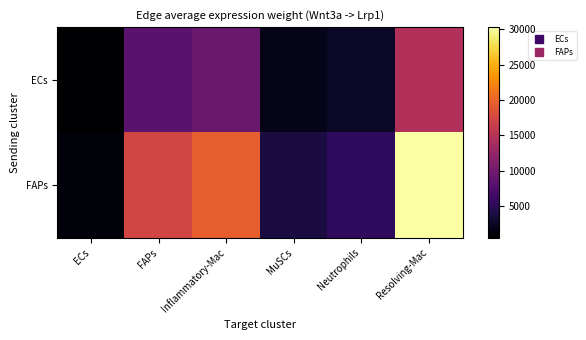

Which category has the highest value across all series?

Resolving-Mac